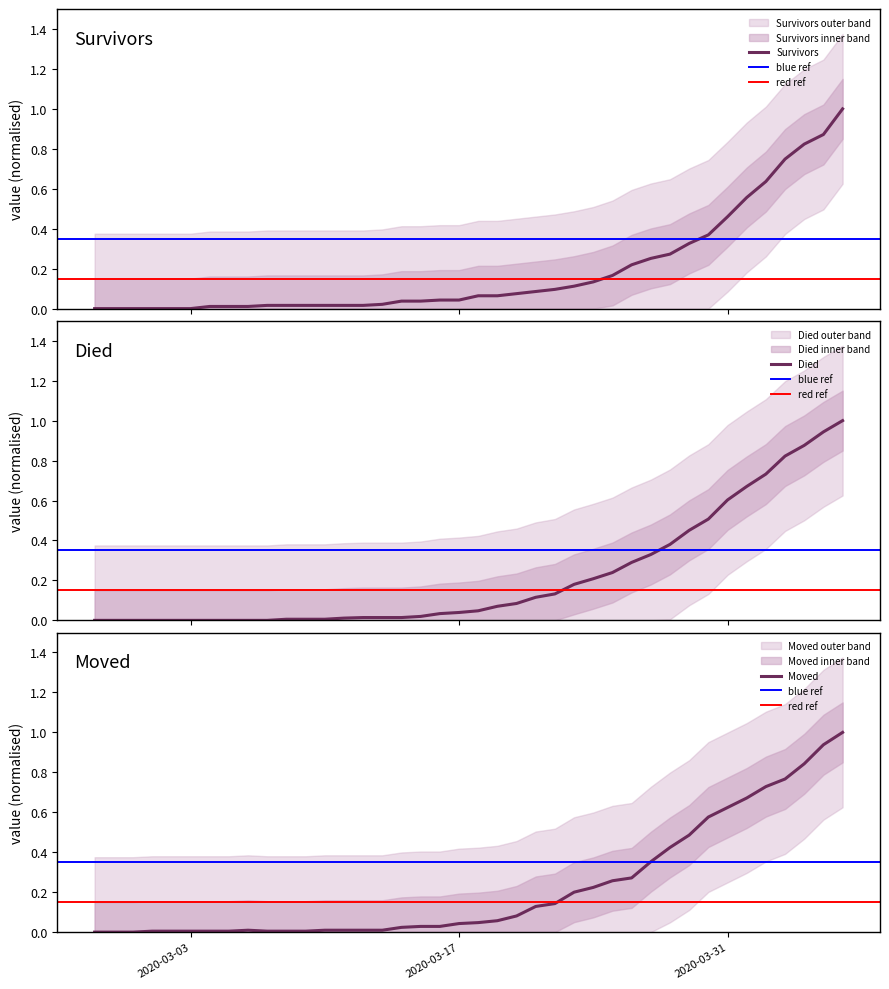

How many values in the died series exceed 0?

30